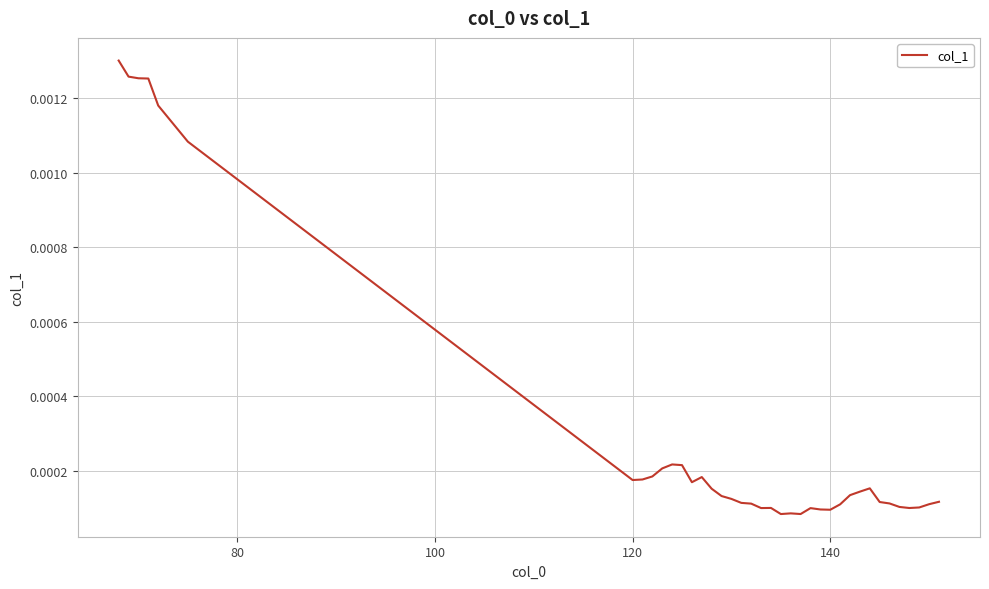

Count the number of data series in this chart.

1